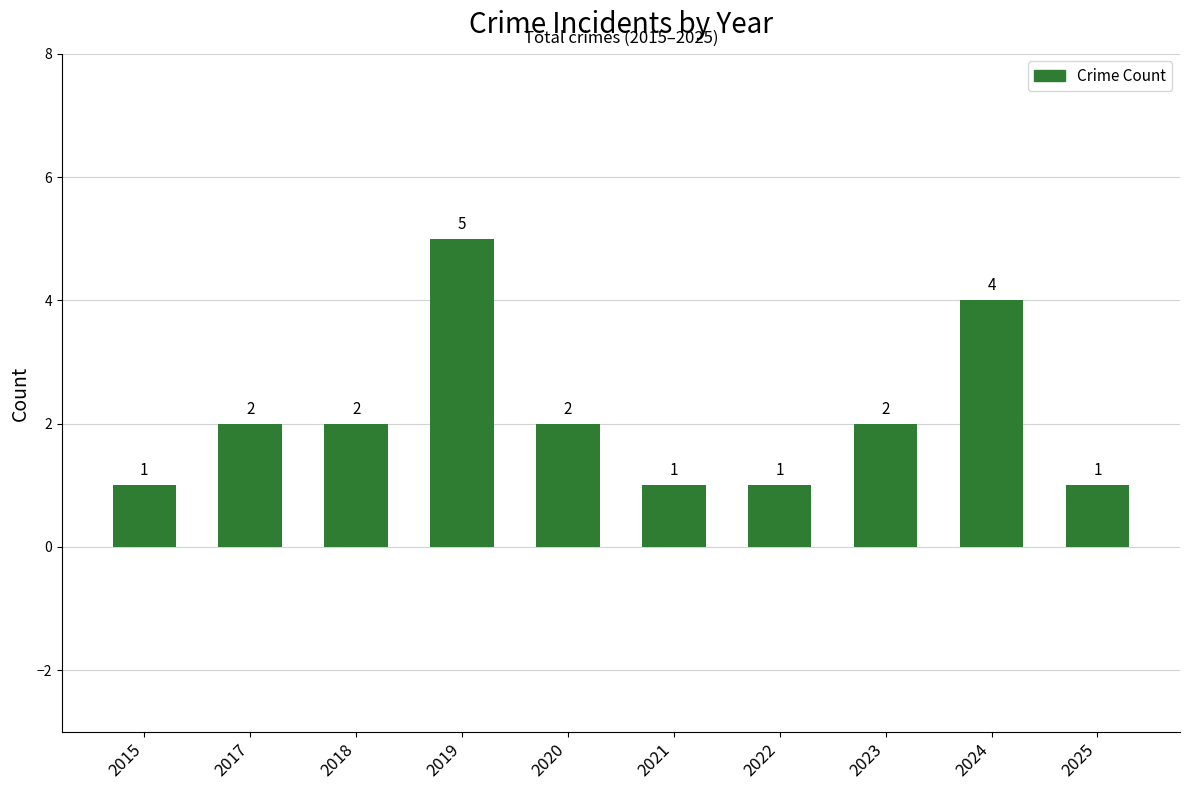

Reading right to left, list all the values displayed in this chart.

1	4	2	1	1	2	5	2	2	1